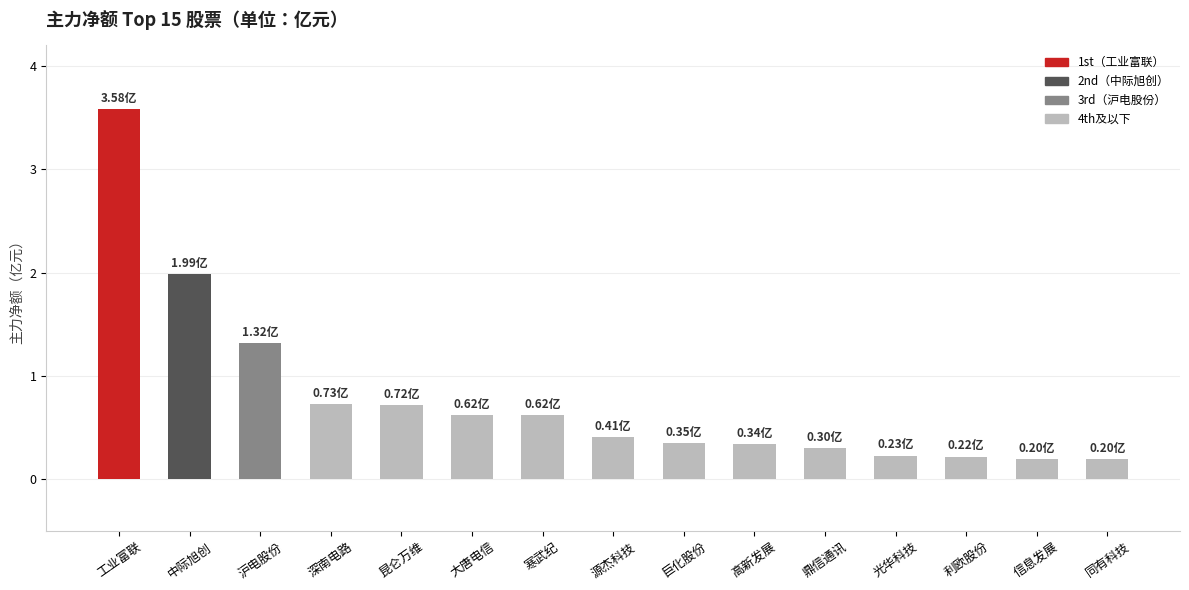

What is the sum of the values at 沪电股份 and 巨化股份?

1.7